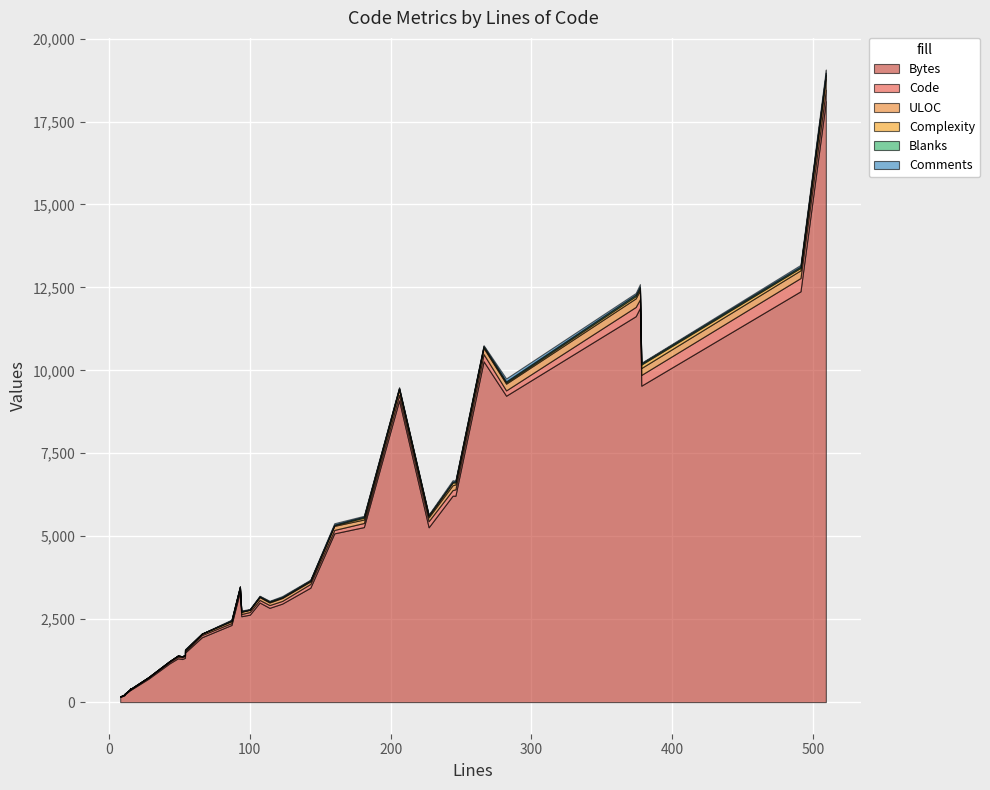

How many lines are shown in the chart?

6